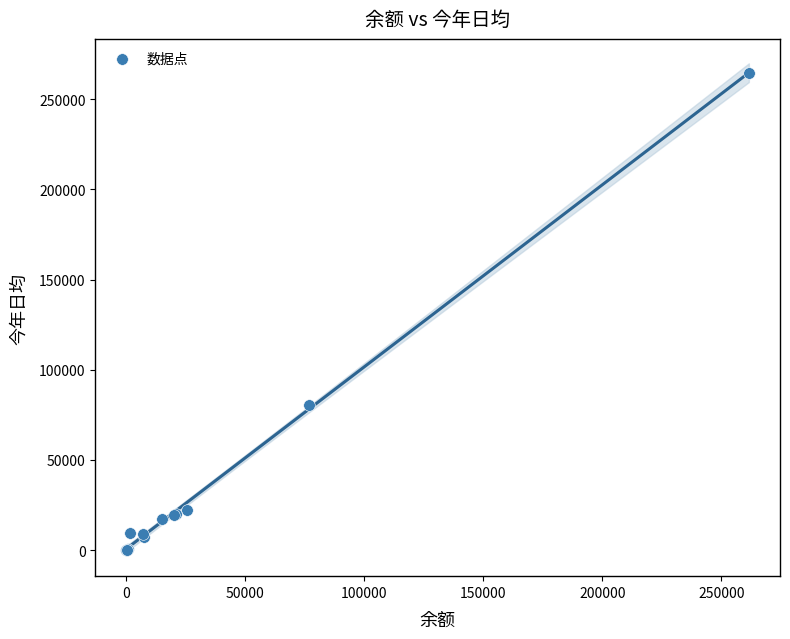

What Y value in the scatter plot is closest to 132256?

80330.5